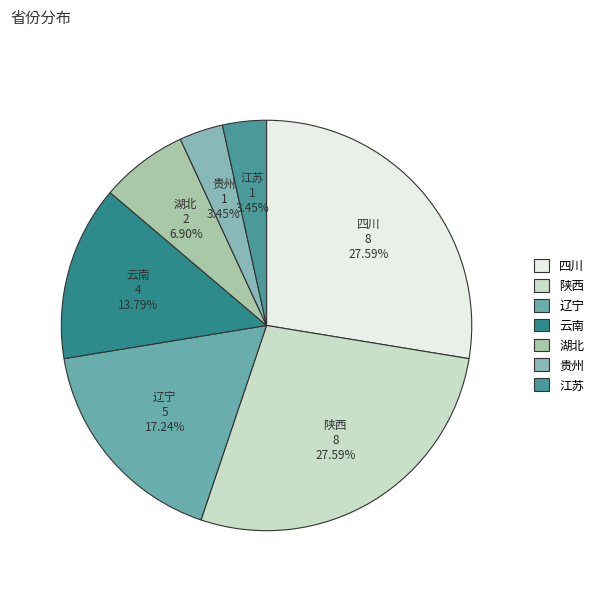

To the nearest percent, what is the difference between the largest and smallest slice percentages?

24%